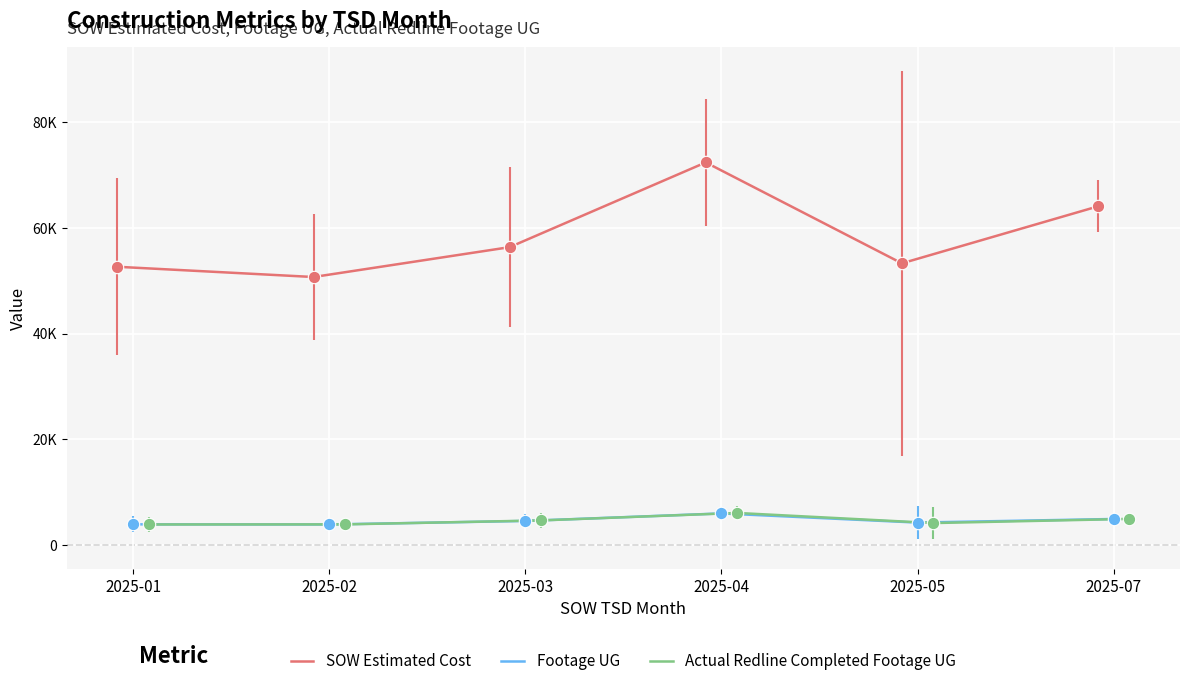

At which category is the sum across all series the highest?

2025-04